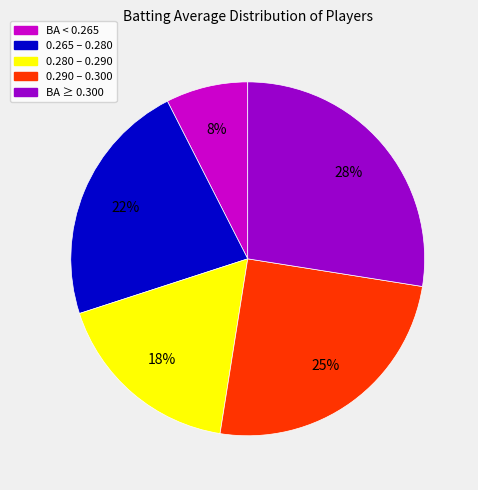

To the nearest percent, what is the average slice percentage?

20%